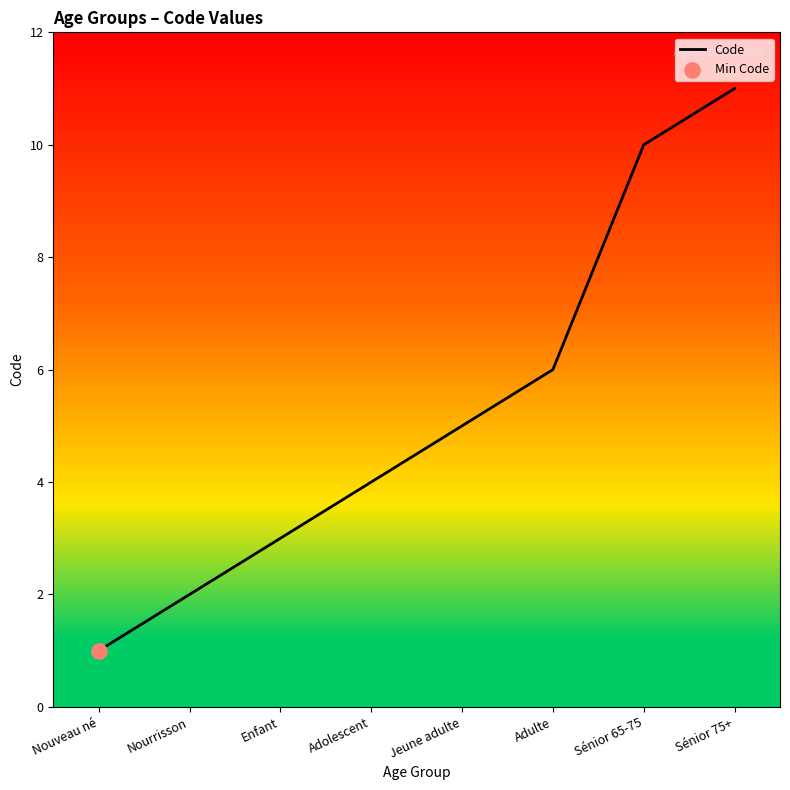

Which has a higher value, Enfant or Sénior 65-75?

Sénior 65-75